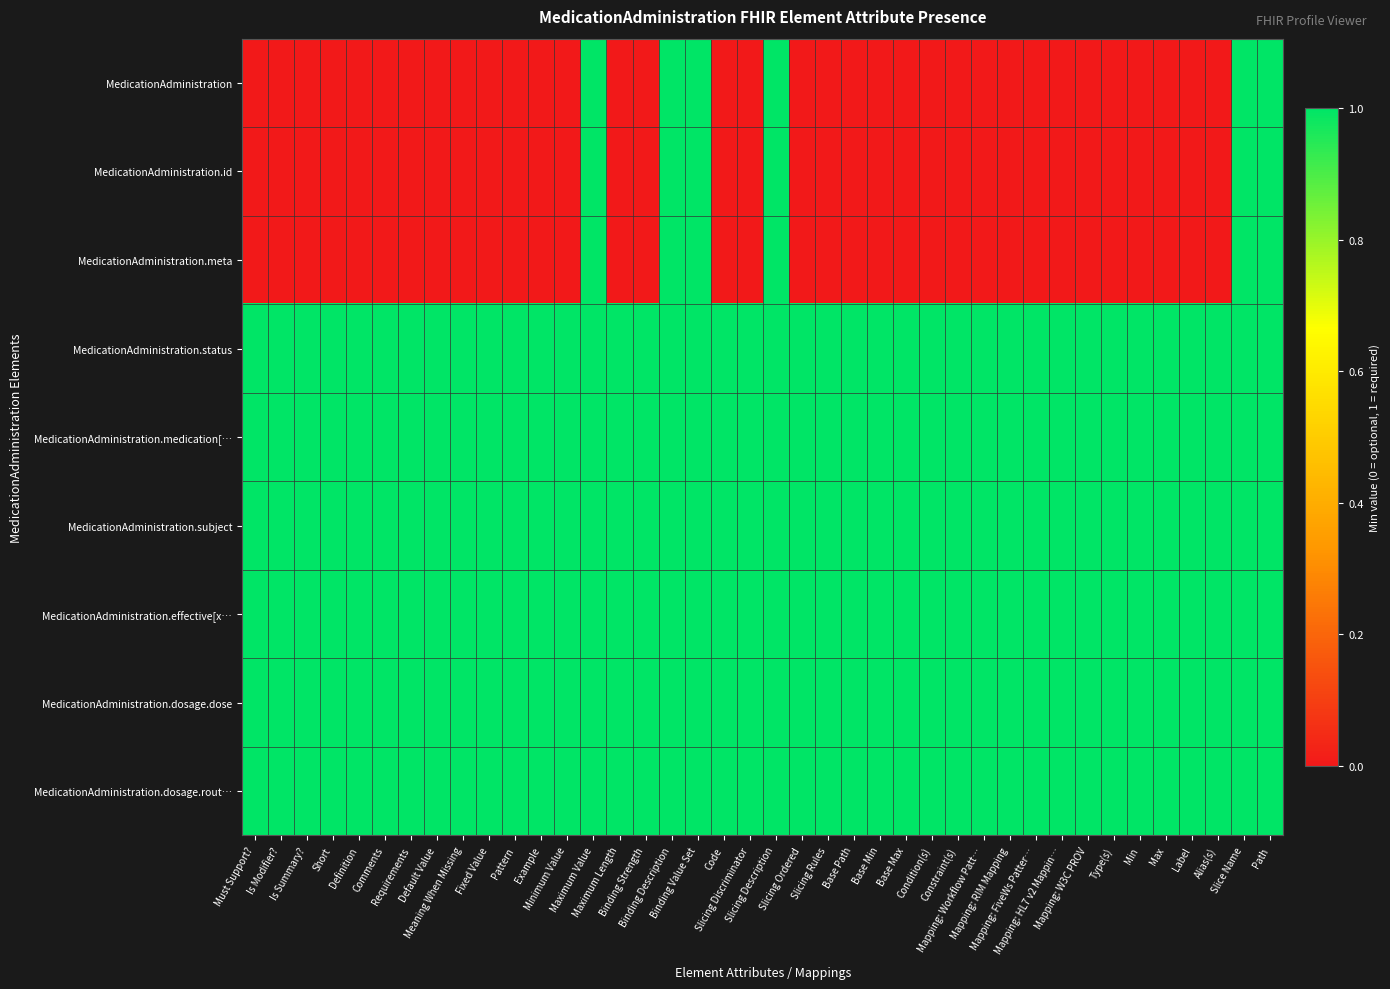

Count the number of categories in the chart.

40